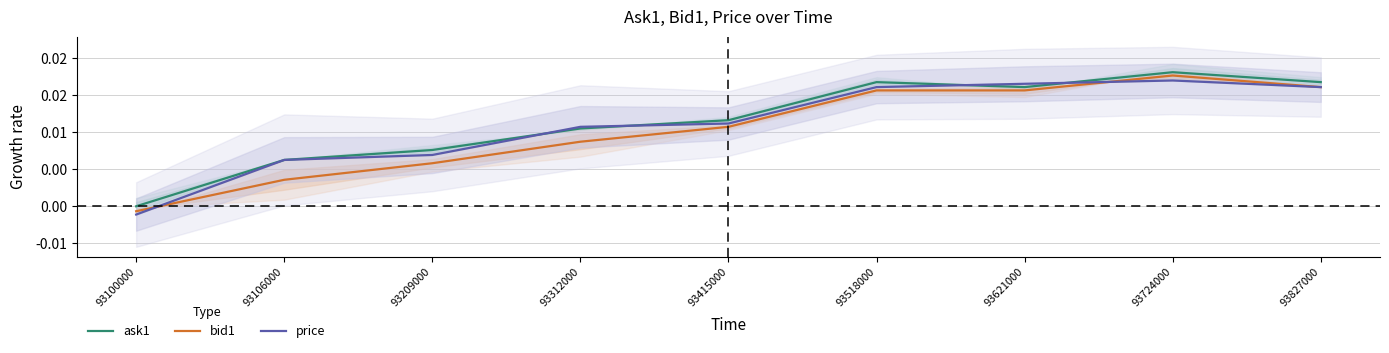

What are all the series names shown in the legend?

ask1, bid1, price